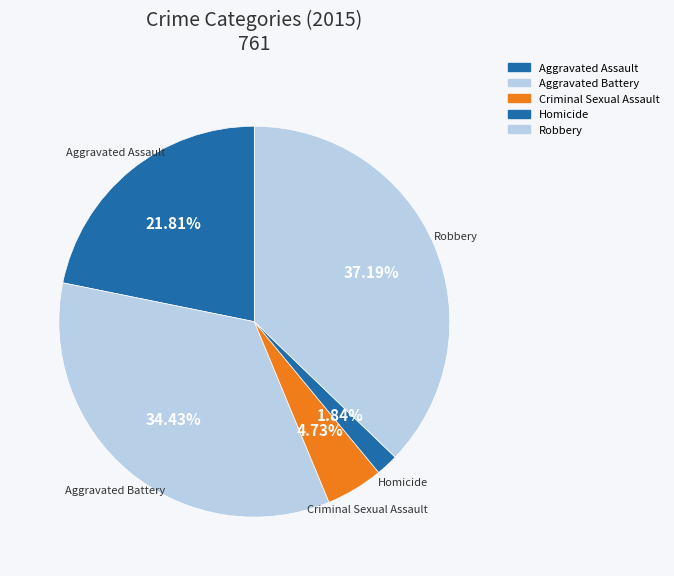

To the nearest percent, what portion does Aggravated Assault represent?

22%